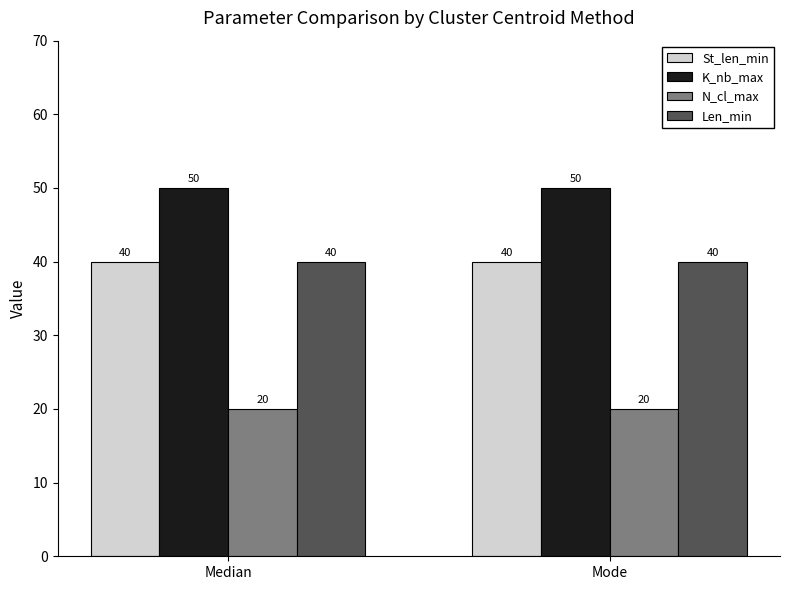

The St_len_min series shows 26 at Mode. True or false?

False